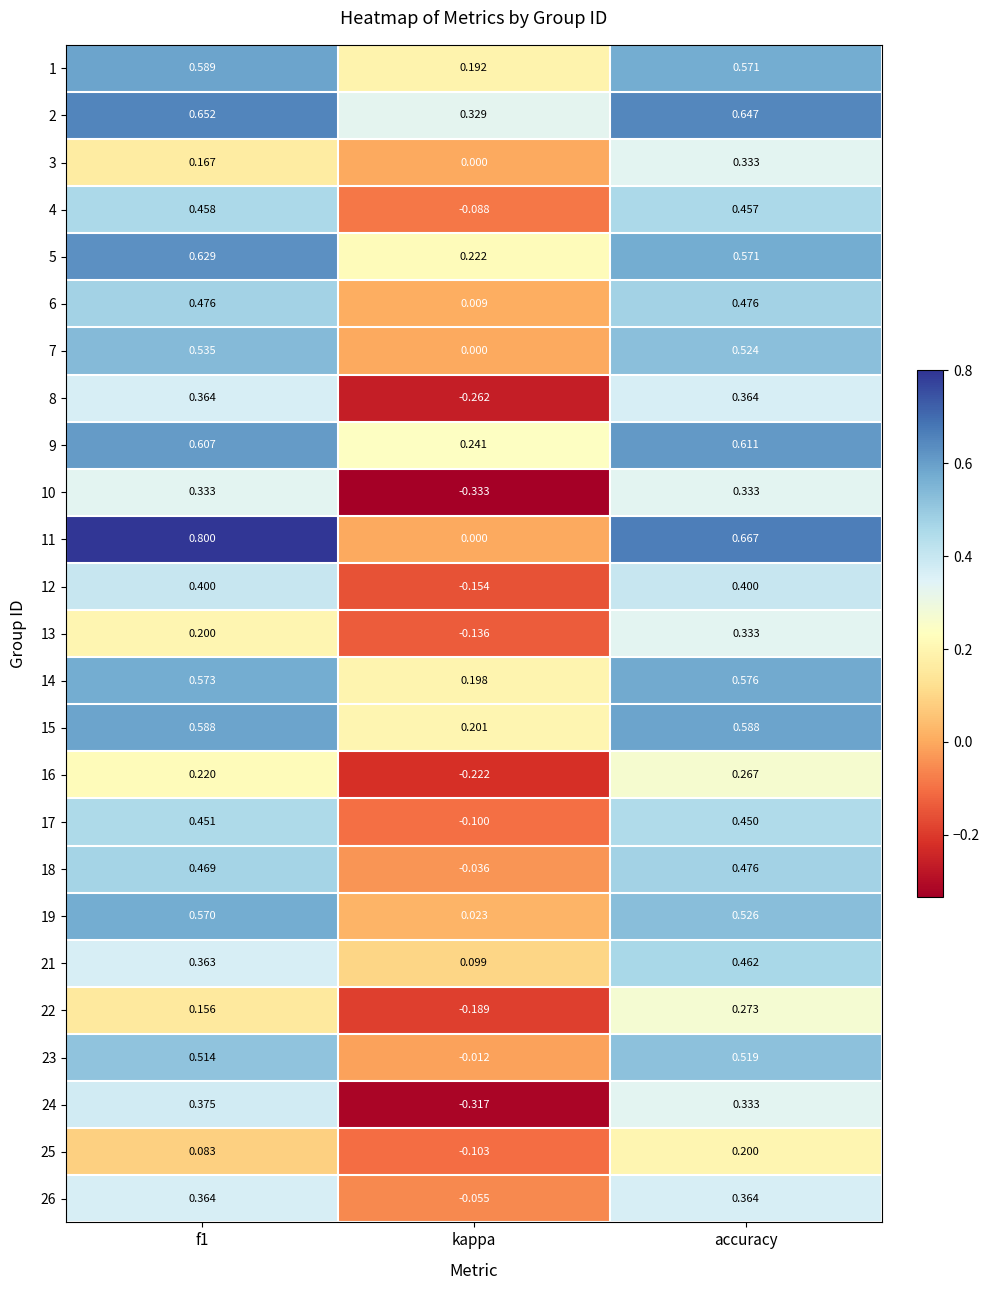

At which category does the chart reach its minimum across all series?

kappa